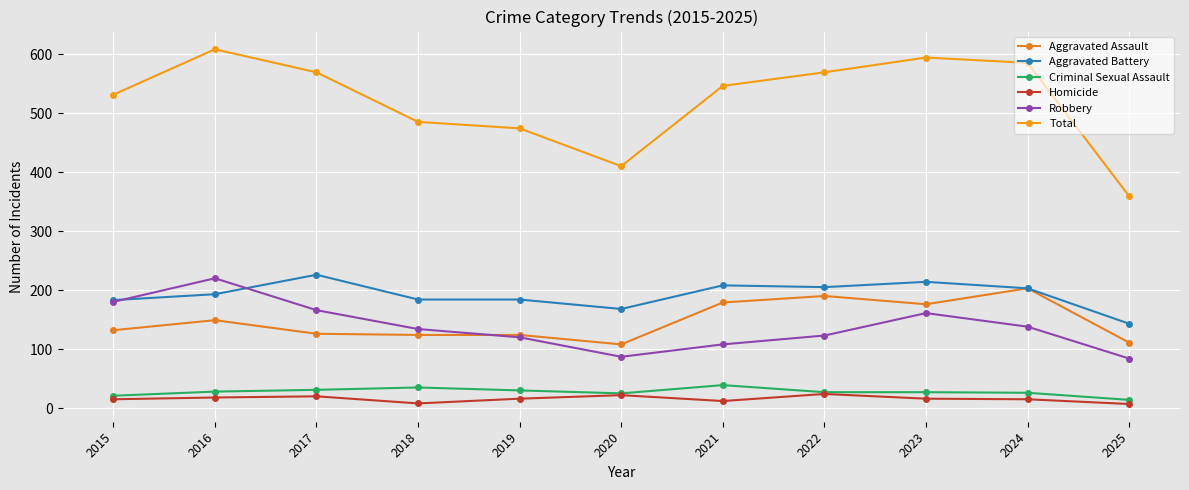

Which series has the largest range (max minus min)?

Total